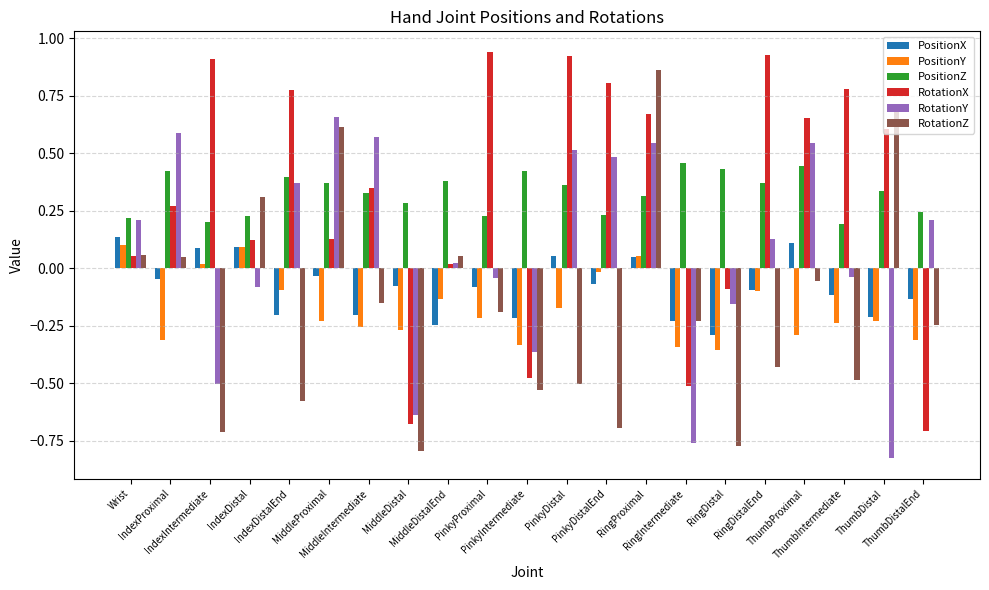

What is the difference between the second highest and second lowest values in the RotationY series?

1.4